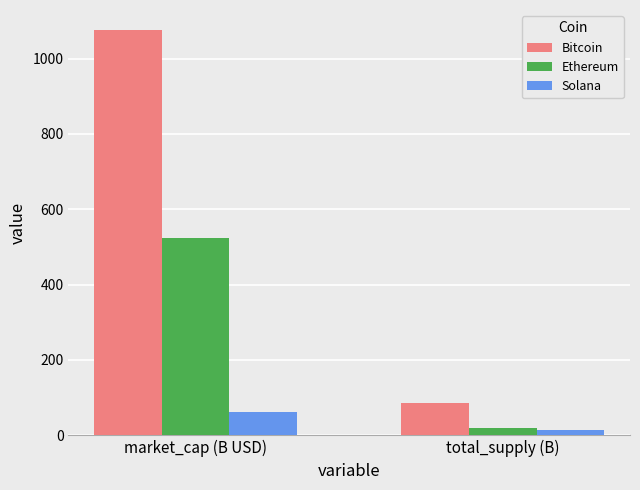

What is the sum of all Solana values?

74.9